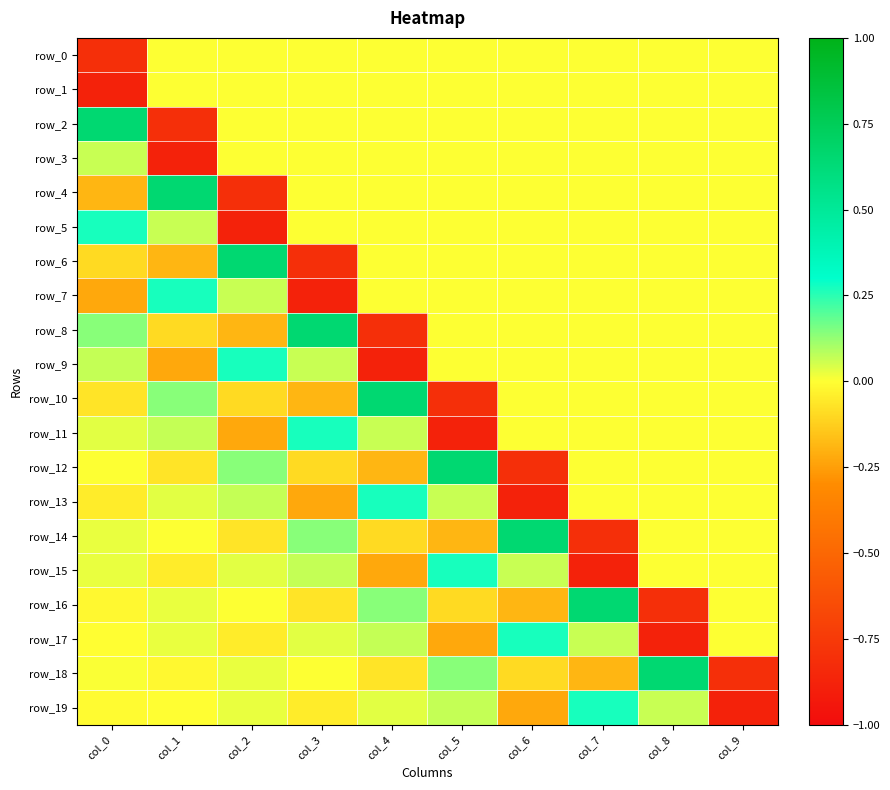

What is the highest value of the row_17 series?

0.3